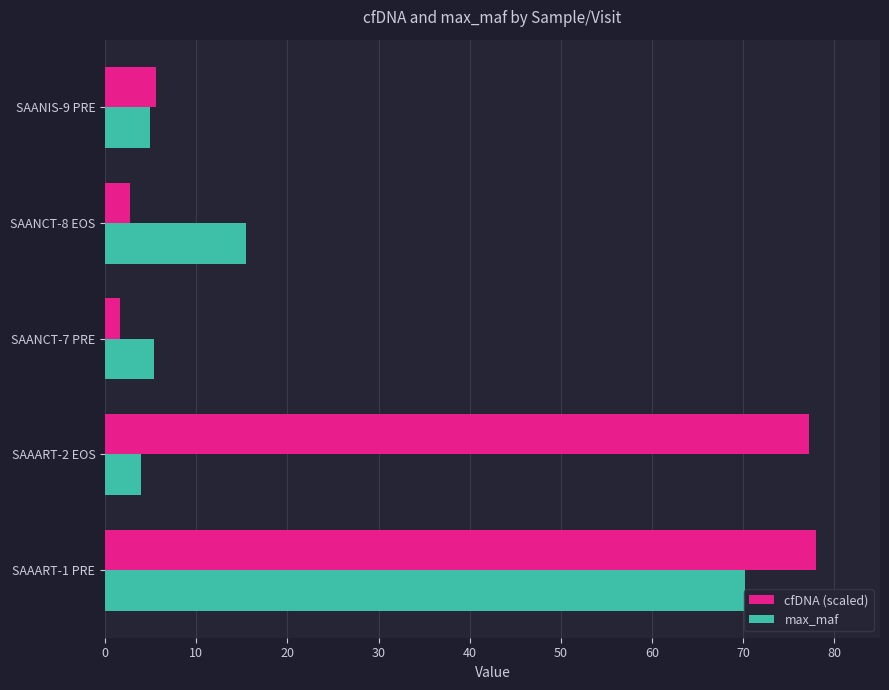

How many values in the cfDNA (scaled) series exceed 5?

3